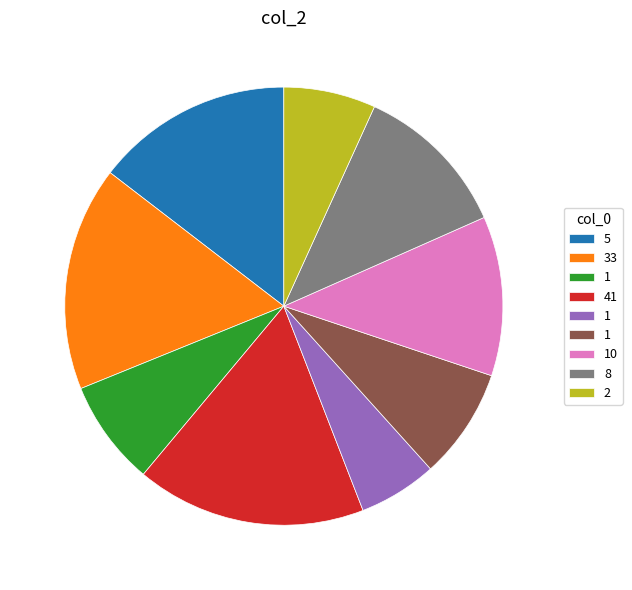

Is there a majority slice in this chart?

No